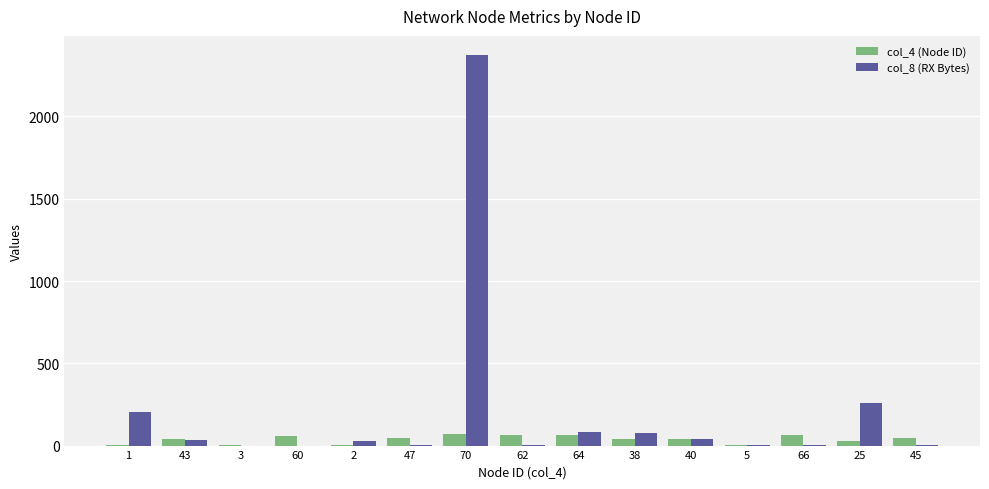

How many groups of bars are there?

15